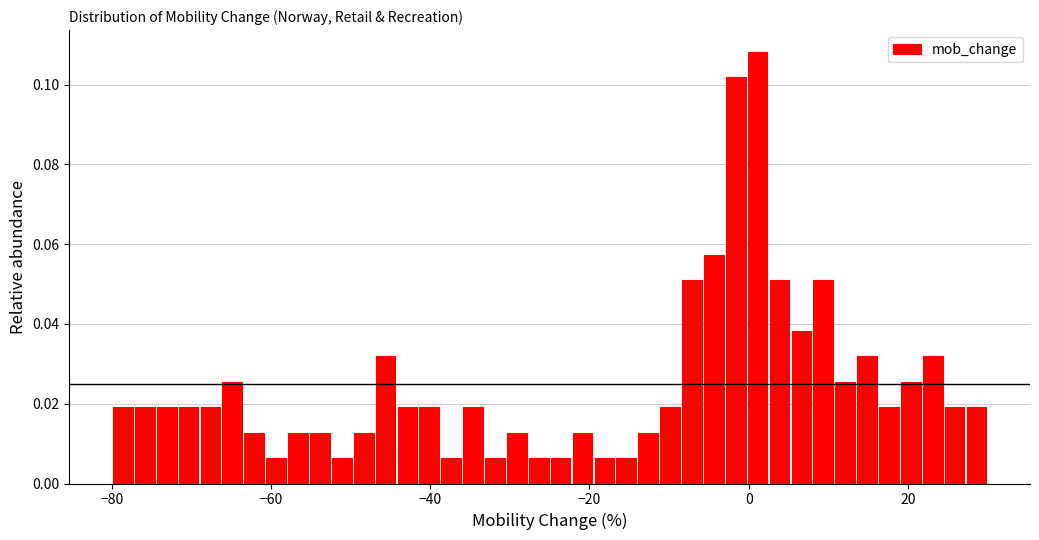

Around what value on the x-axis is the tallest bar? Give the approximate position of its centre, as read against the axis.

2